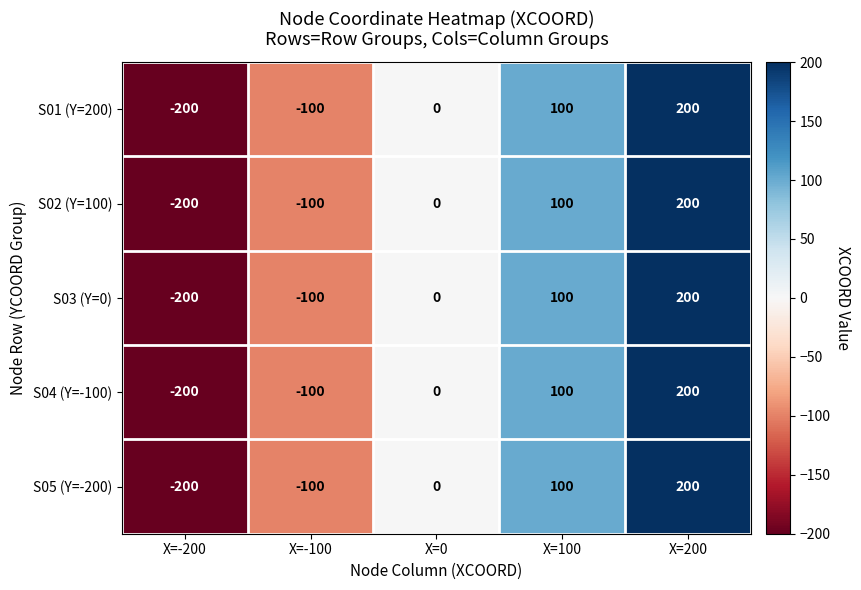

Reading left to right, what are all the values shown in this chart?

S01 (Y=200): X=-200=-200	X=-100=-100	X=0=0	X=100=100	X=200=200
S02 (Y=100): X=-200=-200	X=-100=-100	X=0=0	X=100=100	X=200=200
S03 (Y=0): X=-200=-200	X=-100=-100	X=0=0	X=100=100	X=200=200
S04 (Y=-100): X=-200=-200	X=-100=-100	X=0=0	X=100=100	X=200=200
S05 (Y=-200): X=-200=-200	X=-100=-100	X=0=0	X=100=100	X=200=200